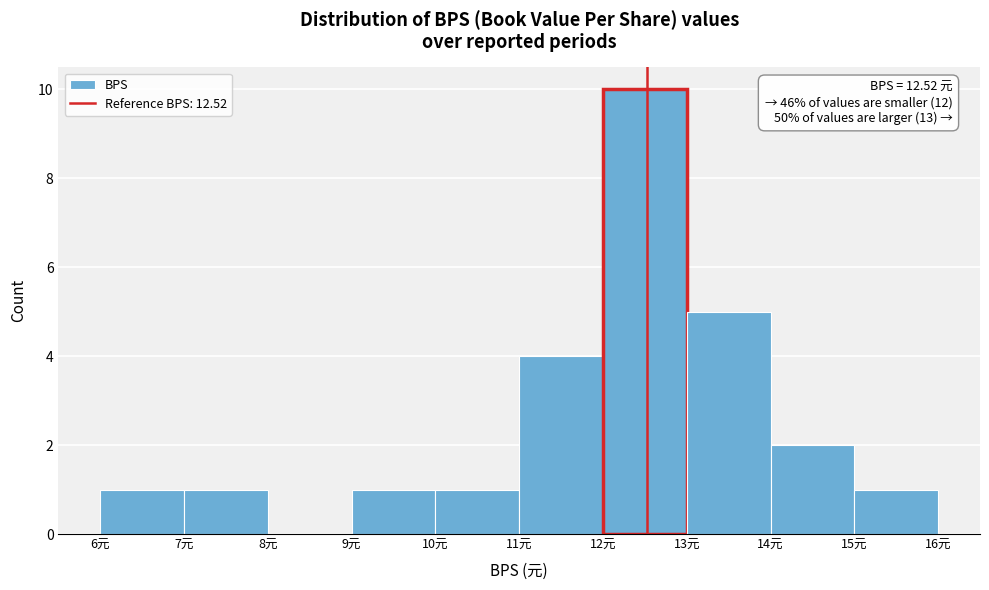

Over which range of the x-axis is the bar tallest?

12 to 13